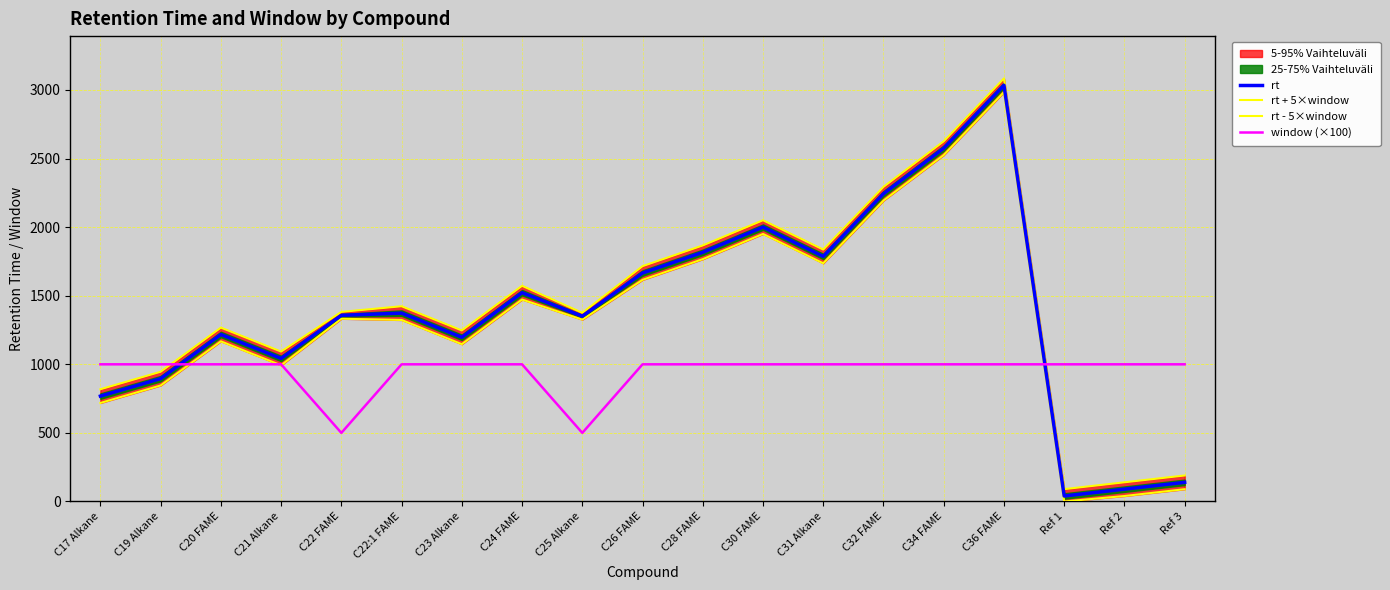

Where is rt + 5×window nearest to the value 1587?

C24 FAME